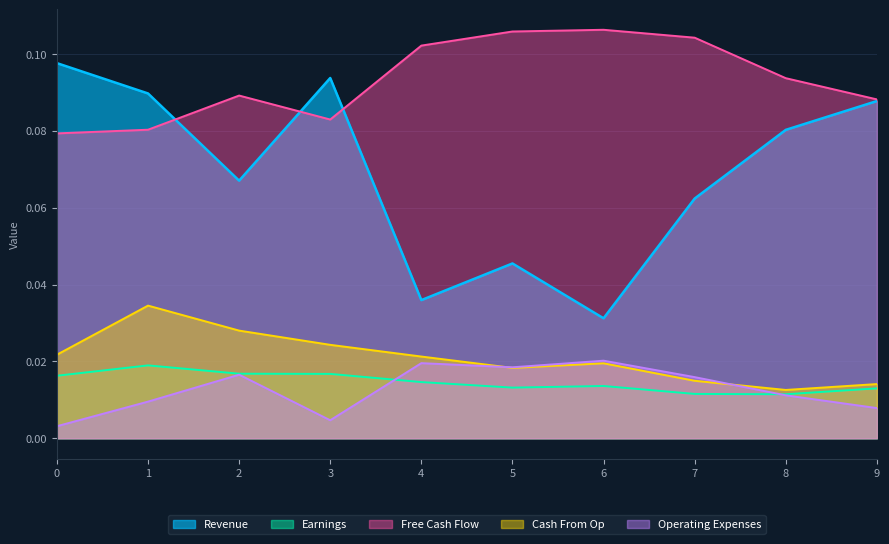

What is the greatest value displayed?

0.1